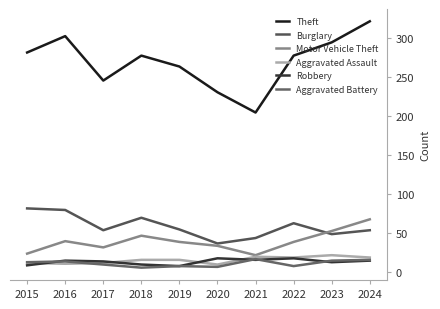

How many lines are shown in the chart?

6